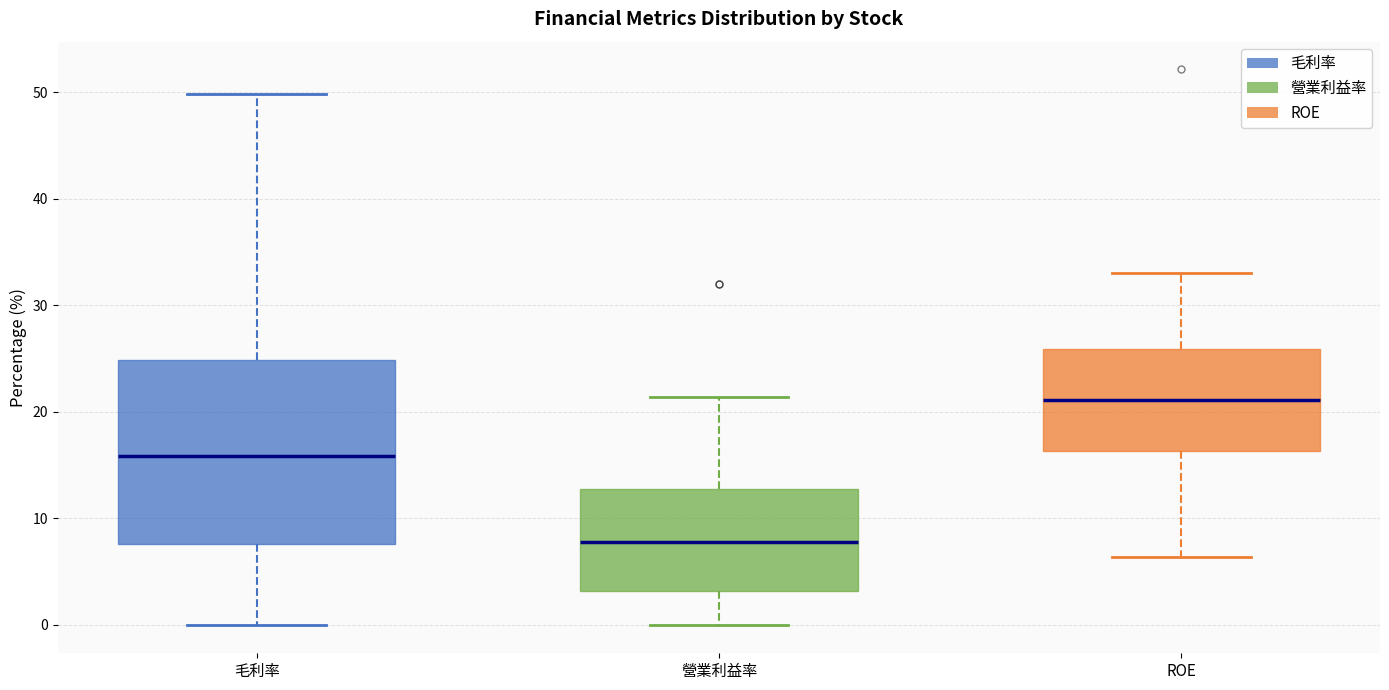

Which box has the highest median line?

ROE